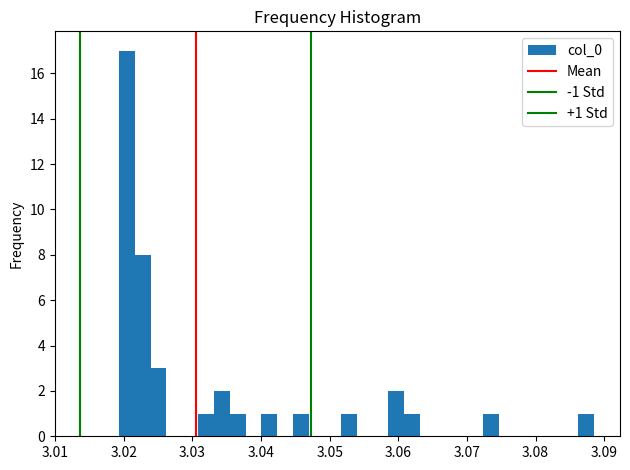

Around what value on the x-axis is the tallest bar? Give the approximate position of its centre, as read against the axis.

3.020